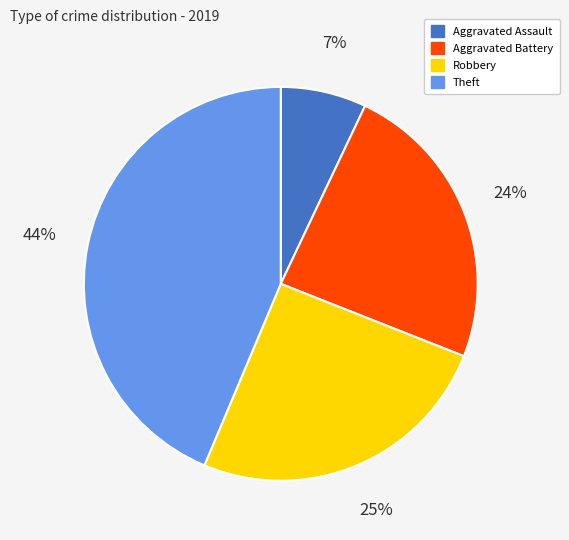

Is there any slice that represents more than half of the pie?

No